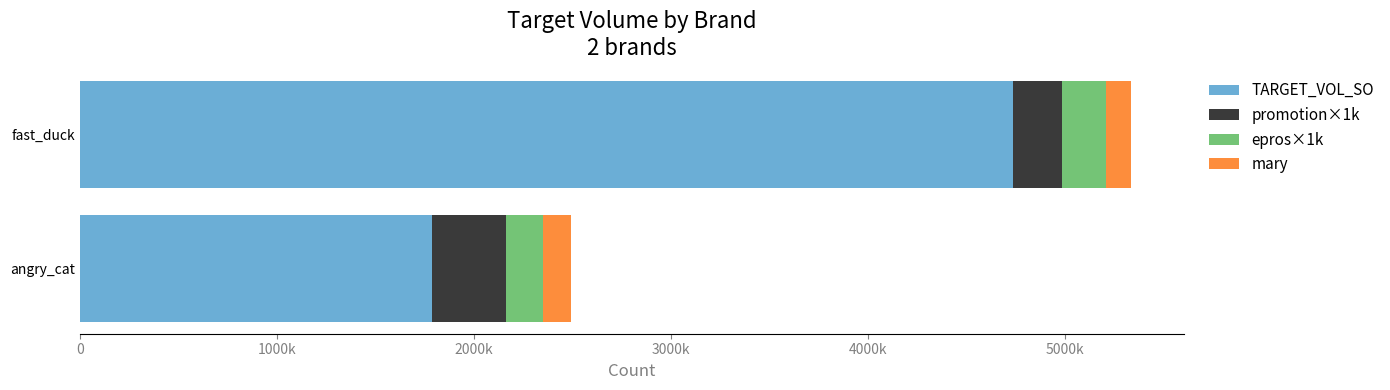

Reading left to right, transcribe all the data shown in this chart.

TARGET_VOL_SO: 1790647.9	4737058.1
promotion×1k: 372000.0	249000.0
epros×1k: 187000.0	225000.0
mary: 145410.2	128101.4